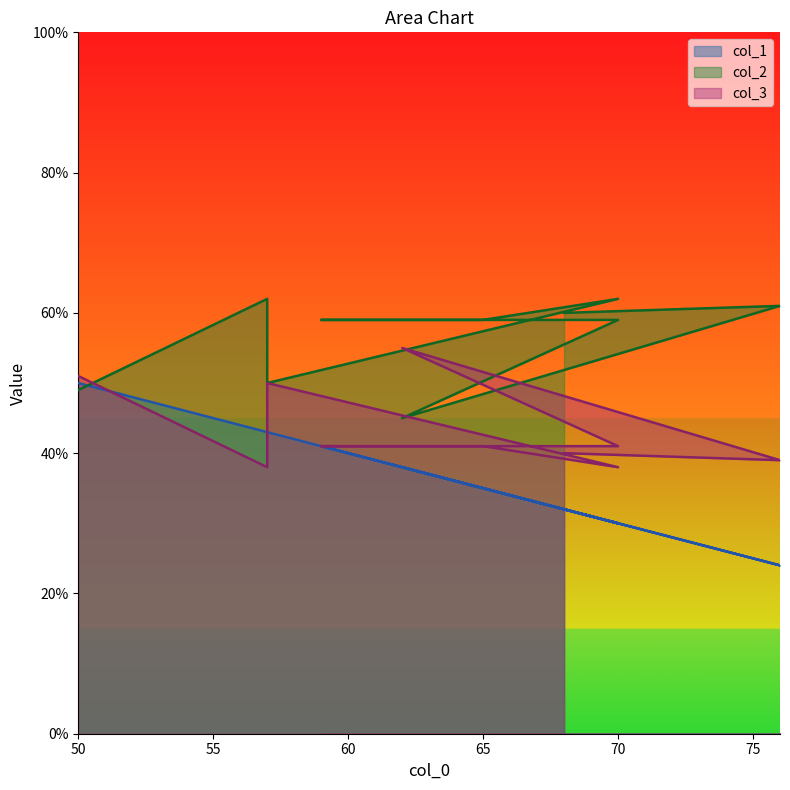

What is the maximum value shown in the chart?

62